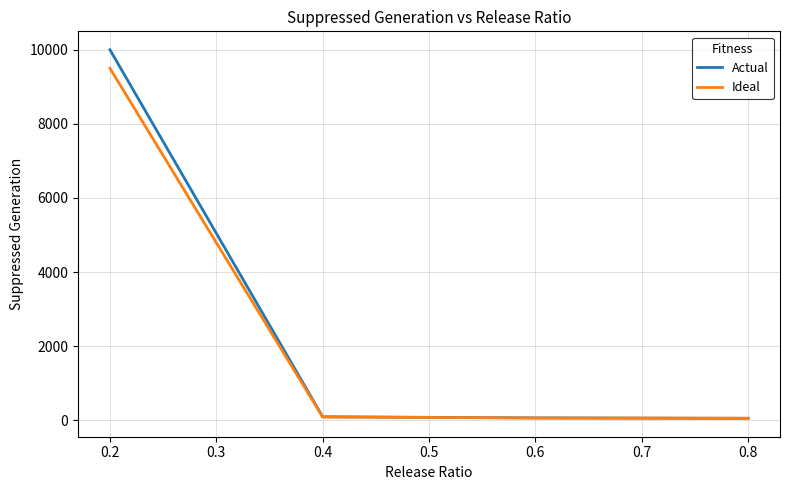

What is the spread (max minus min) of values at 0.2?

500.0